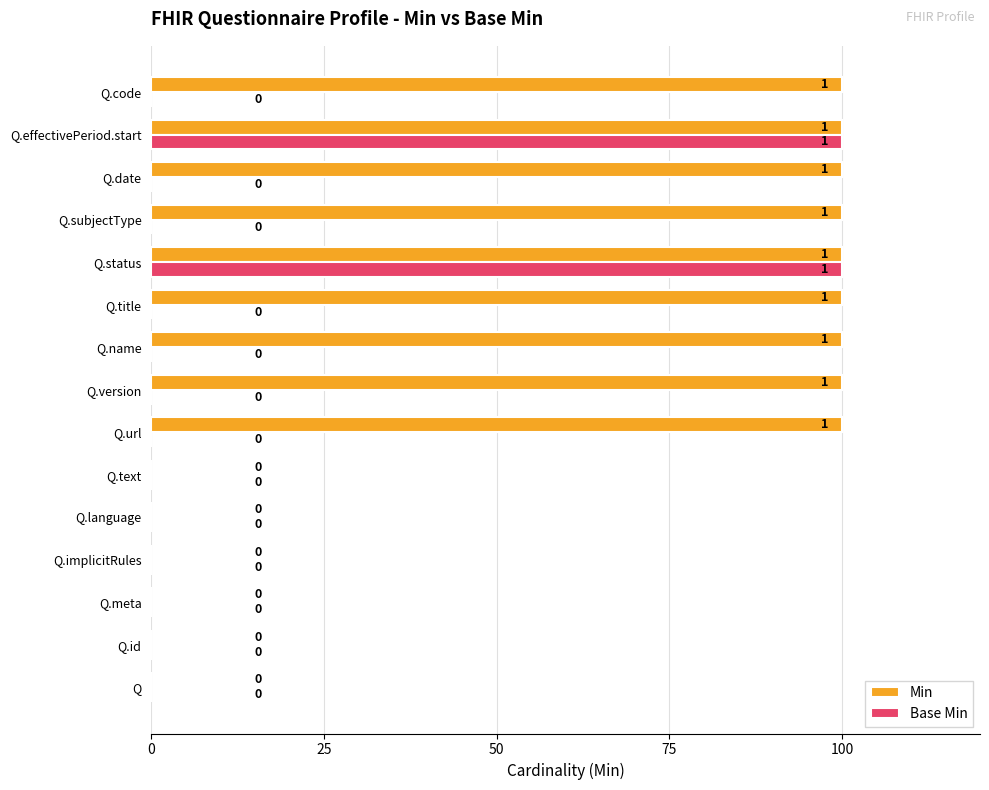

Between Q.implicitRules and Q.version, which series saw the biggest shift?

Min